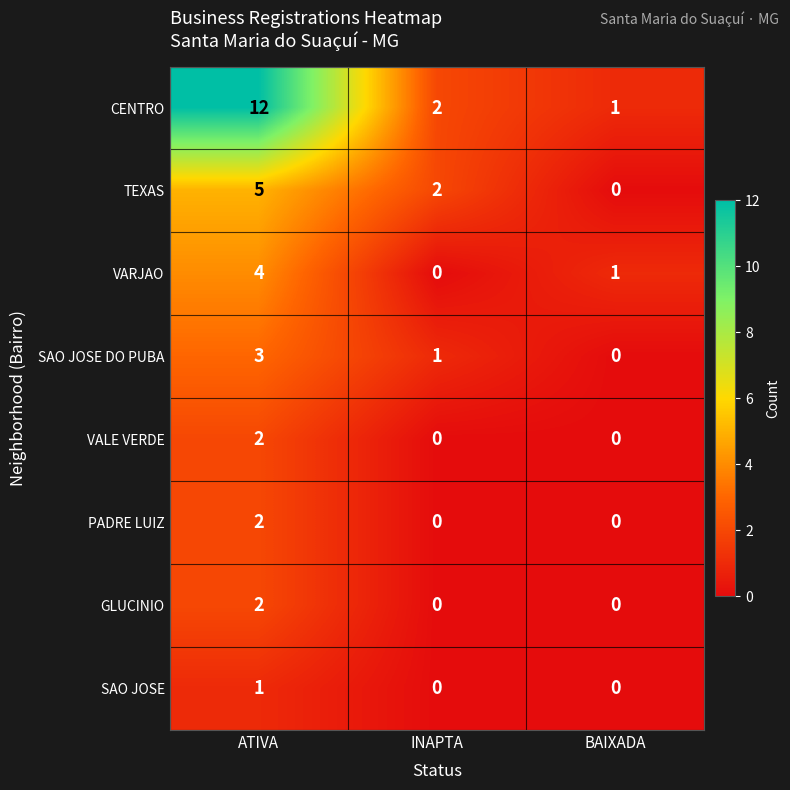

At which label is VARJAO closest to 2?

BAIXADA